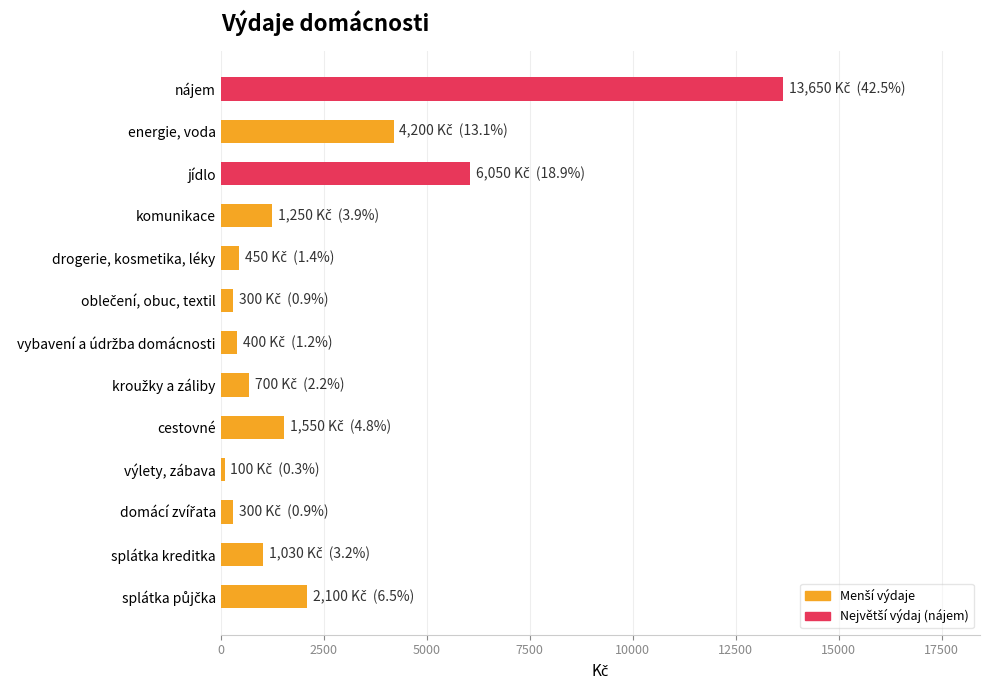

What is the smallest value displayed?

100